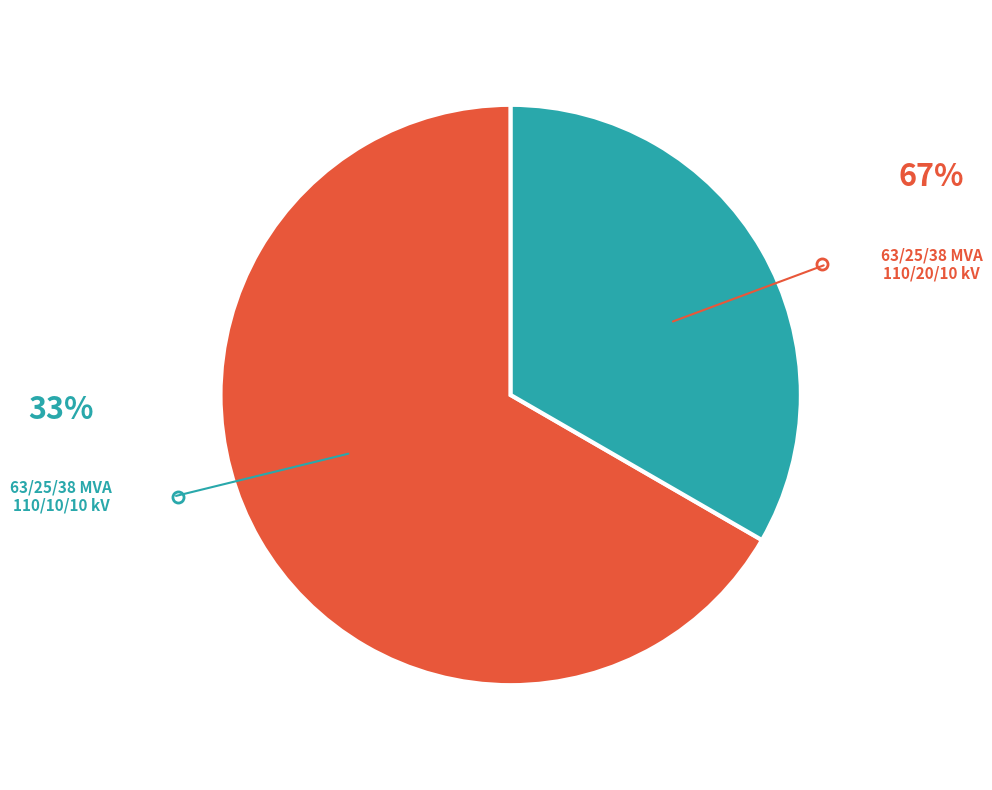

Is there any slice that represents more than half of the pie?

Yes